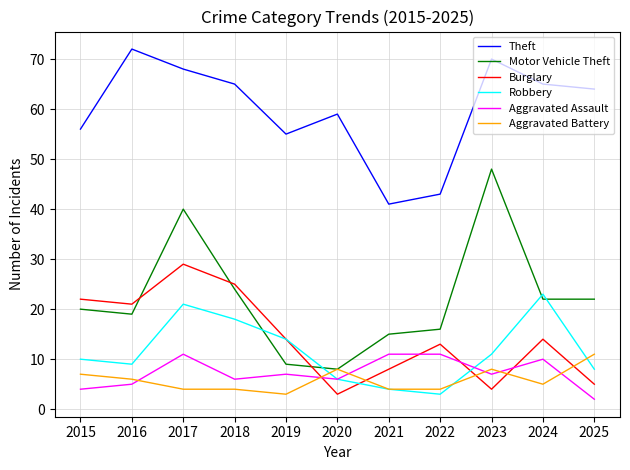

What is the maximum value shown in the chart?

72